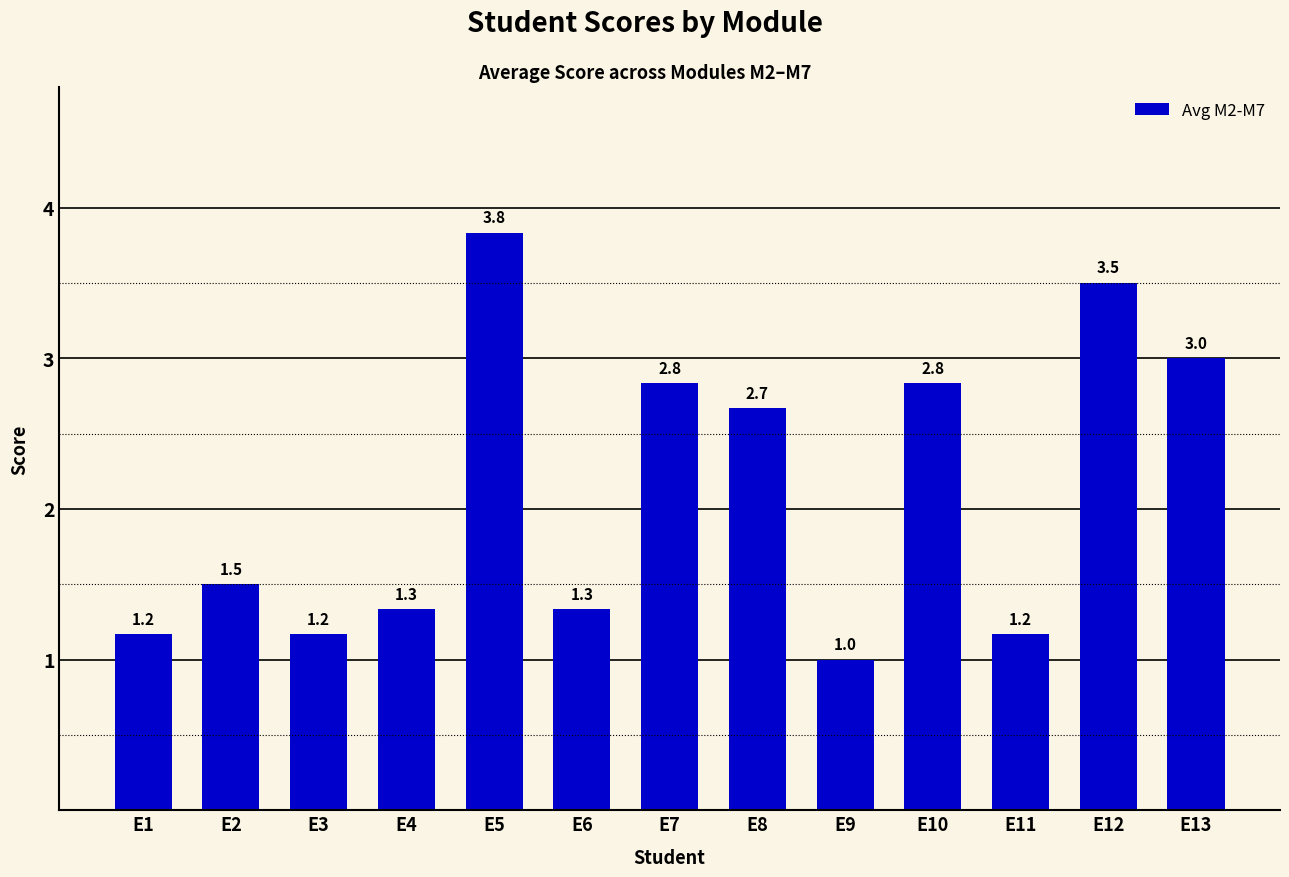

What is the difference between the second highest and second lowest values?

2.3